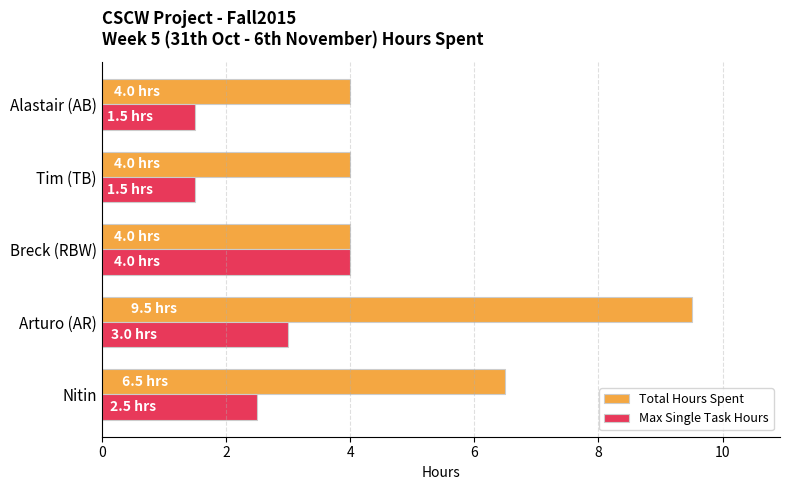

At how many categories does at least one series exceed 1?

5